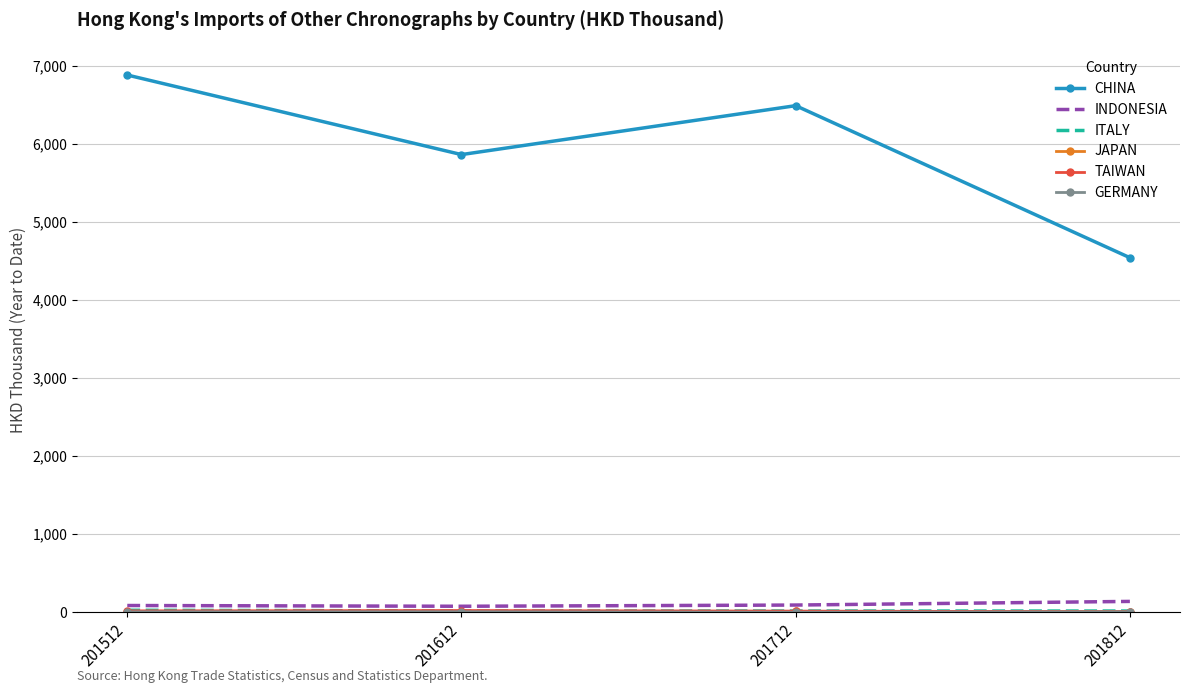

What is the maximum value for CHINA?

6879.7